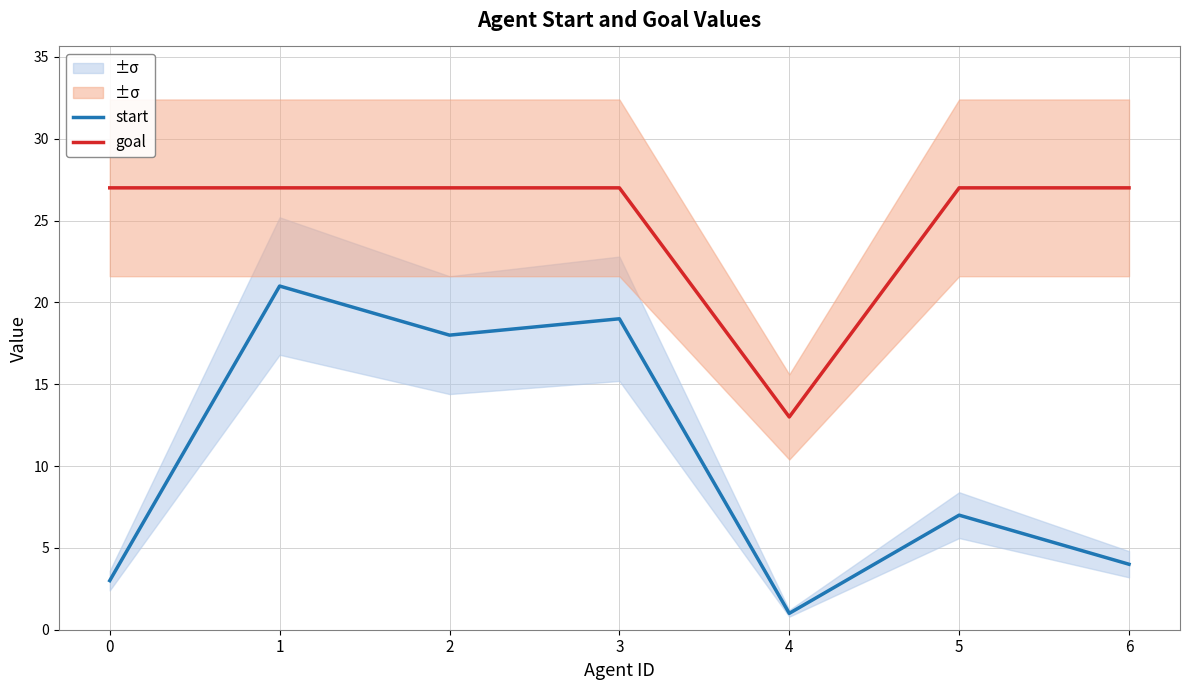

What is the value of the start point at the 1st from the left?

3